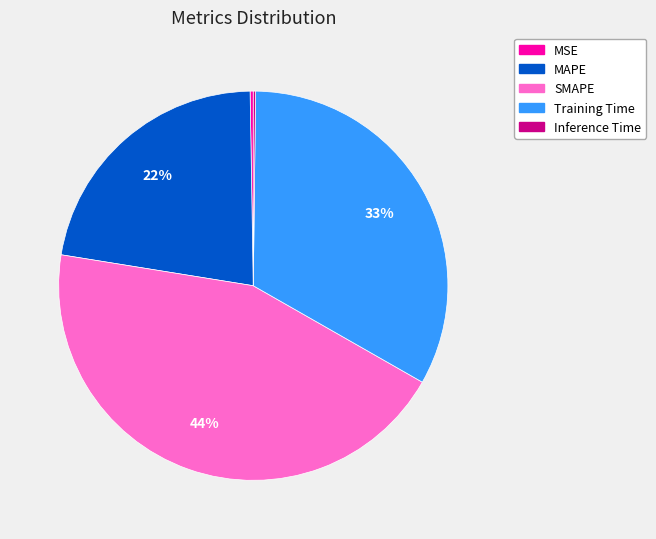

Combined, do MAPE and Training Time account for over 50%?

Yes